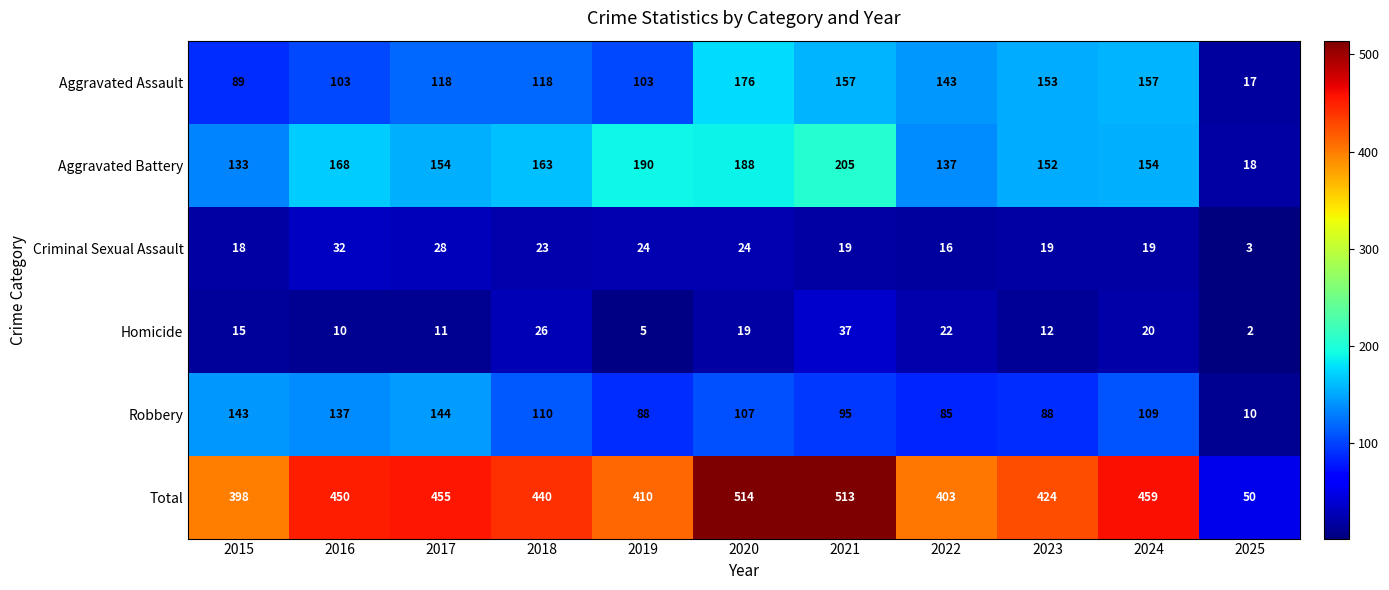

At 2018, list the series in order from smallest to largest.

Criminal Sexual Assault, Homicide, Robbery, Aggravated Assault, Aggravated Battery, Total